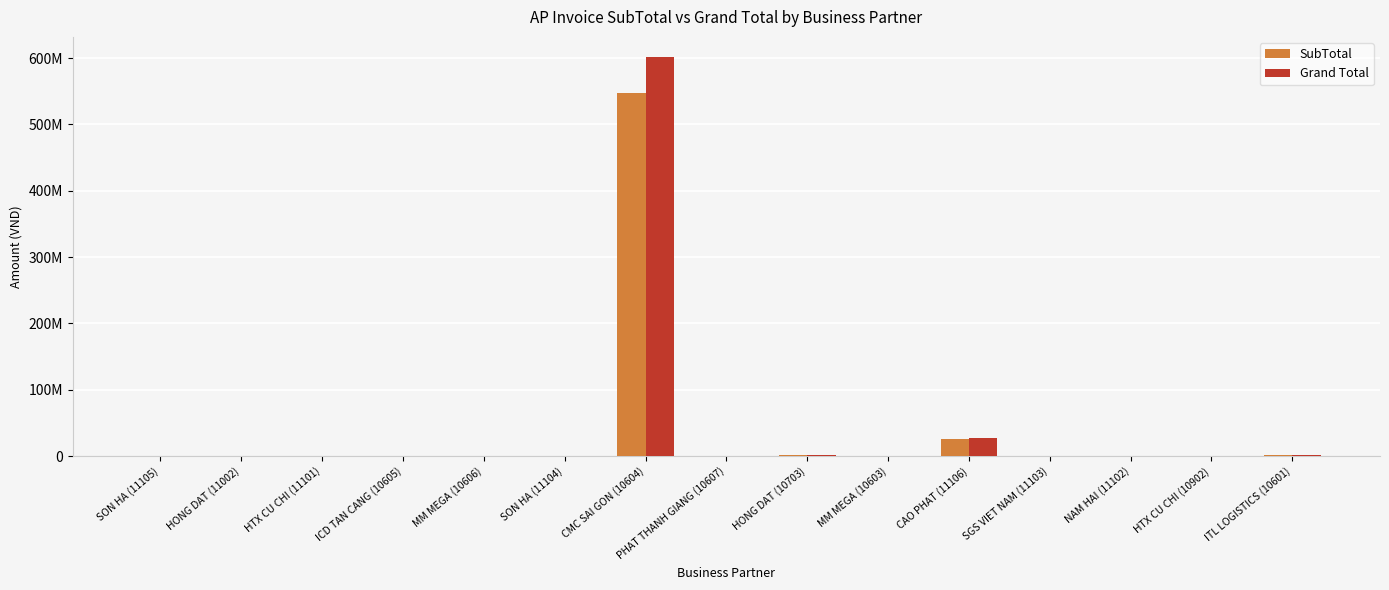

Are the bars horizontal?

No